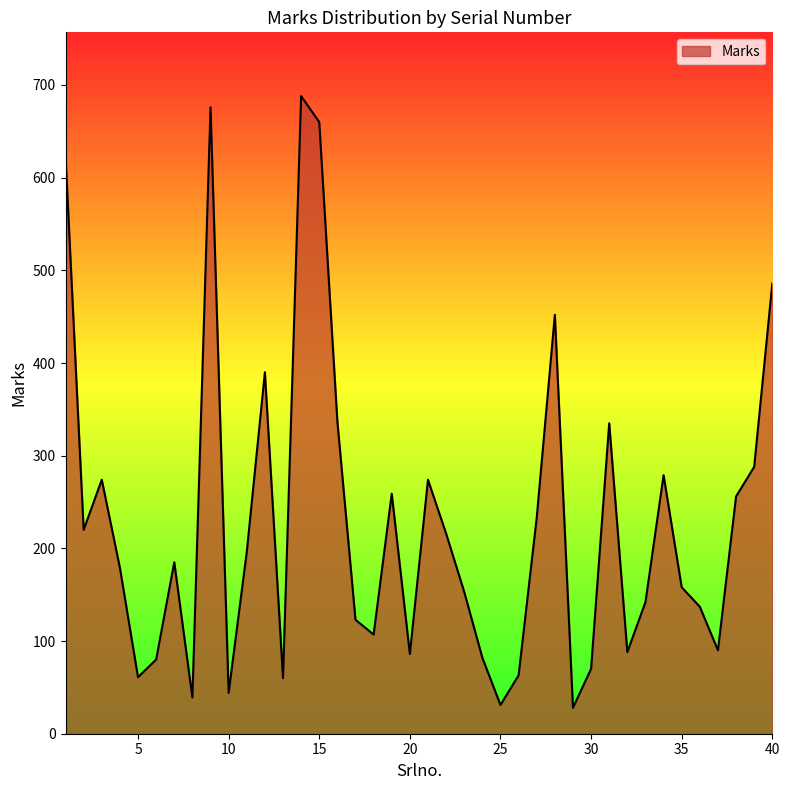

What is the smallest value displayed?

28